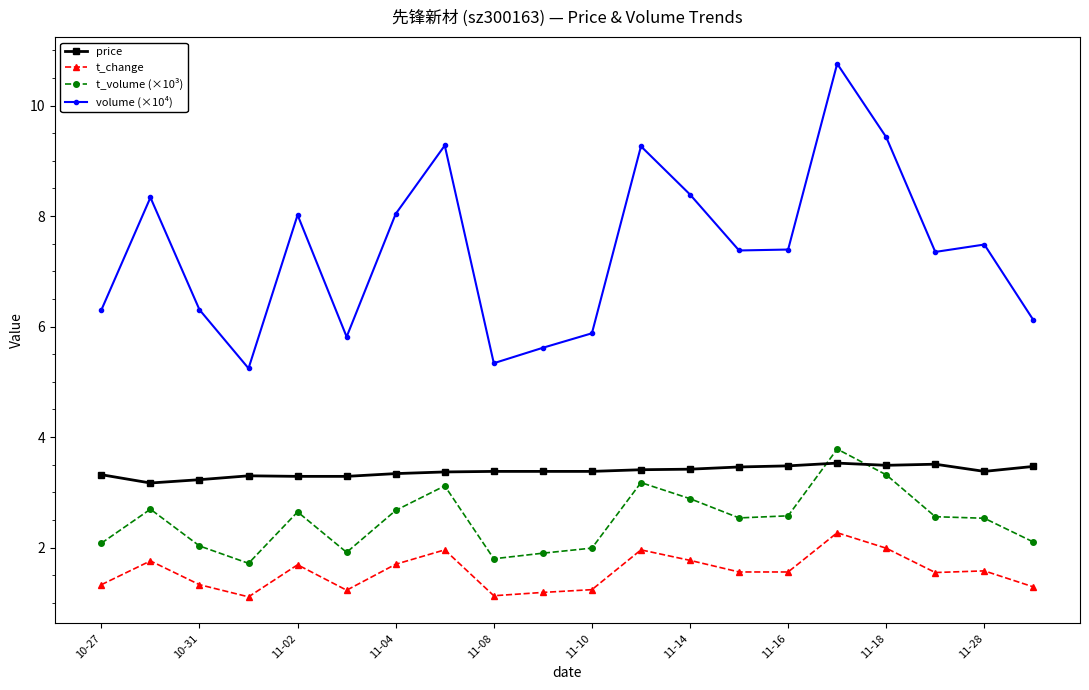

Which series has the largest total across all categories?

volume (×10⁴)